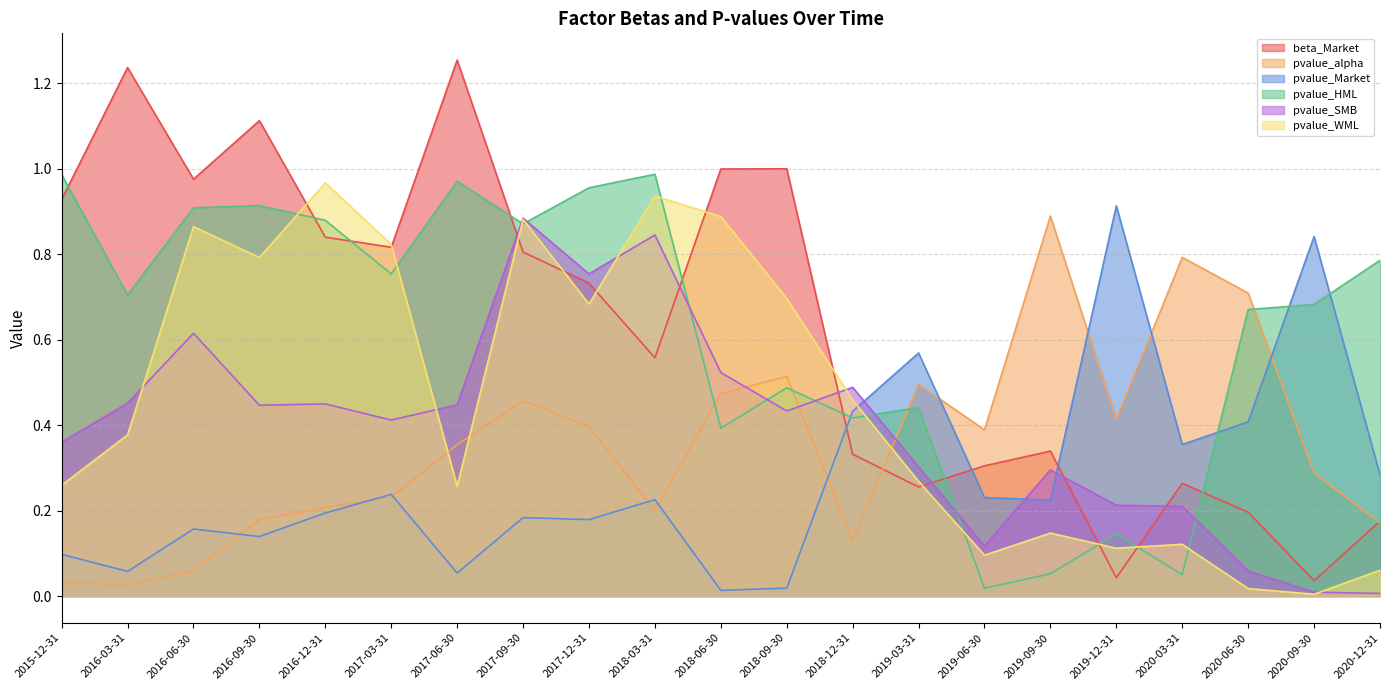

Where do pvalue_SMB and pvalue_HML first cross each other?

2017-06-30 and 2017-09-30